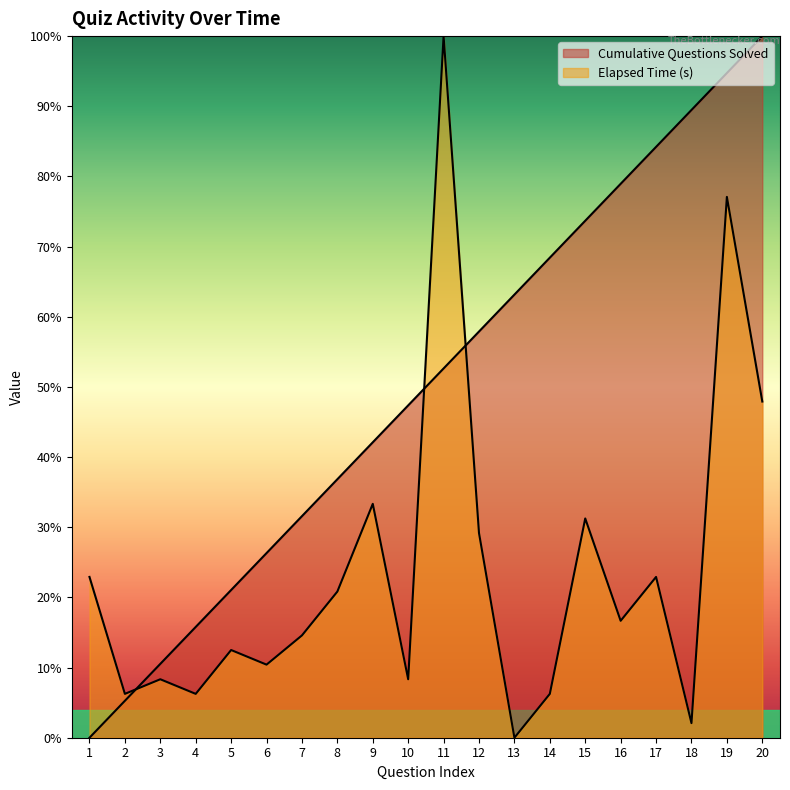

Reading right to left, what are all the values shown in this chart?

Cumulative Questions Solved: 20=100.0	19=94.7	18=89.5	17=84.2	16=78.9	15=73.7	14=68.4	13=63.2	12=57.9	11=52.6	10=47.4	9=42.1	8=36.8	7=31.6	6=26.3	5=21.1	4=15.8	3=10.5	2=5.3	1=0.0
Elapsed Time (s): 20=47.9	19=77.1	18=2.1	17=22.9	16=16.7	15=31.2	14=6.2	13=0.0	12=29.2	11=100.0	10=8.3	9=33.3	8=20.8	7=14.6	6=10.4	5=12.5	4=6.2	3=8.3	2=6.2	1=22.9